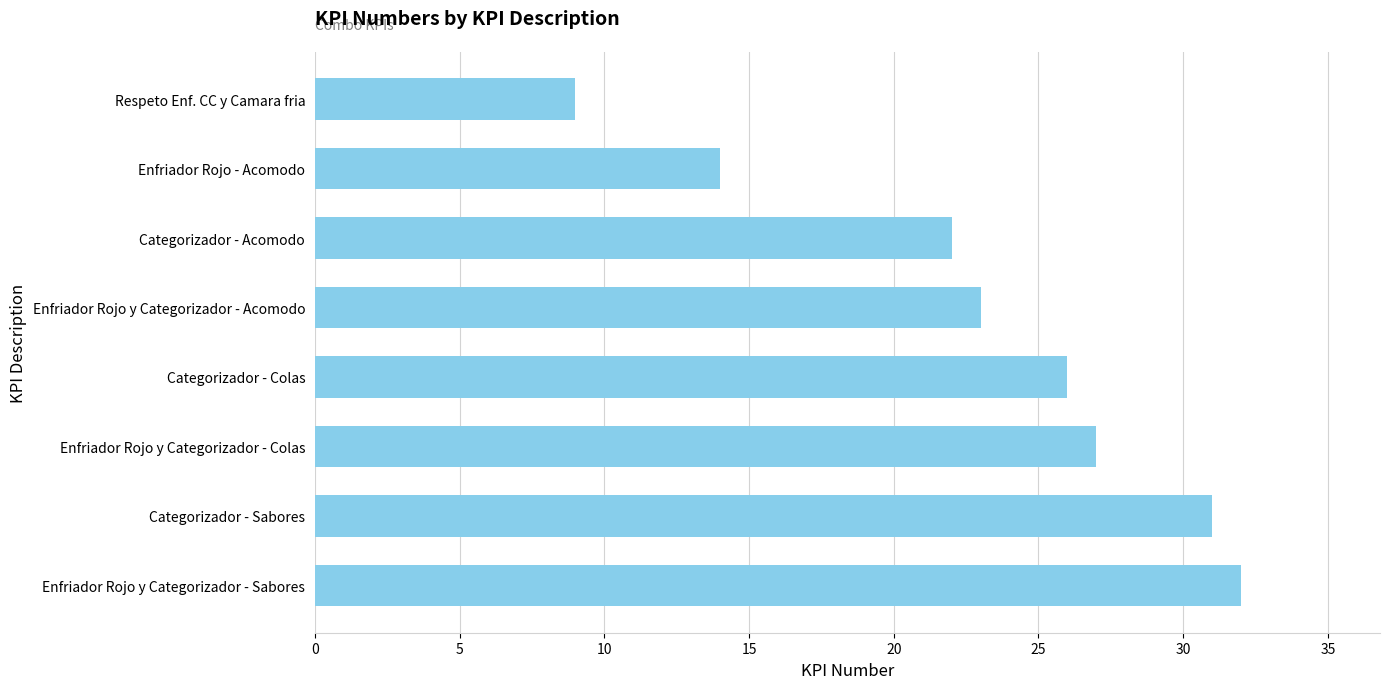

What is the change in value from Respeto Enf. CC y Camara fria to Categorizador - Colas?

+17